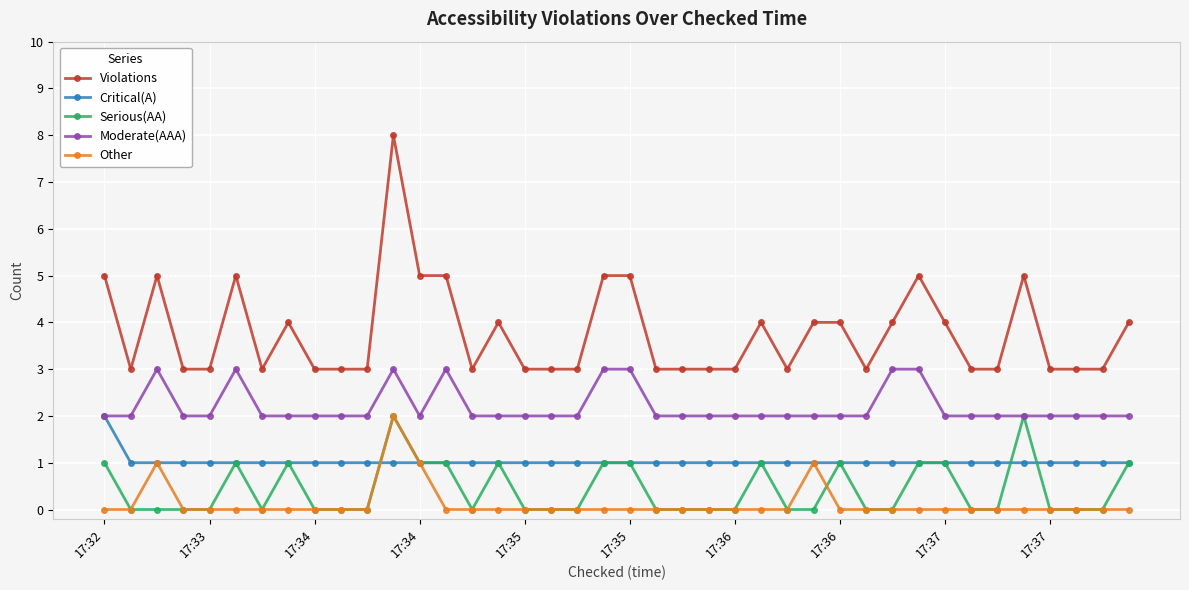

Which series has the largest total across all categories?

Violations